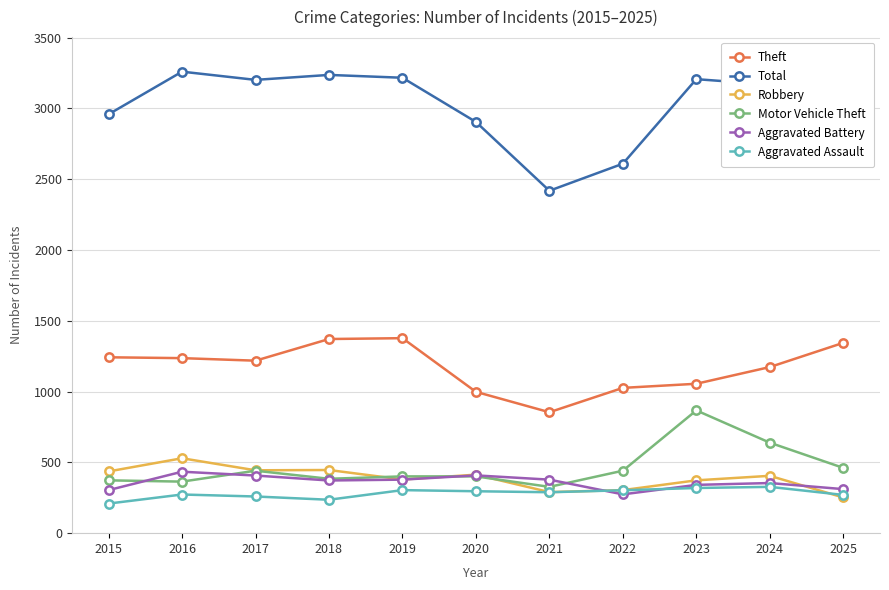

How many lines are shown in the chart?

6